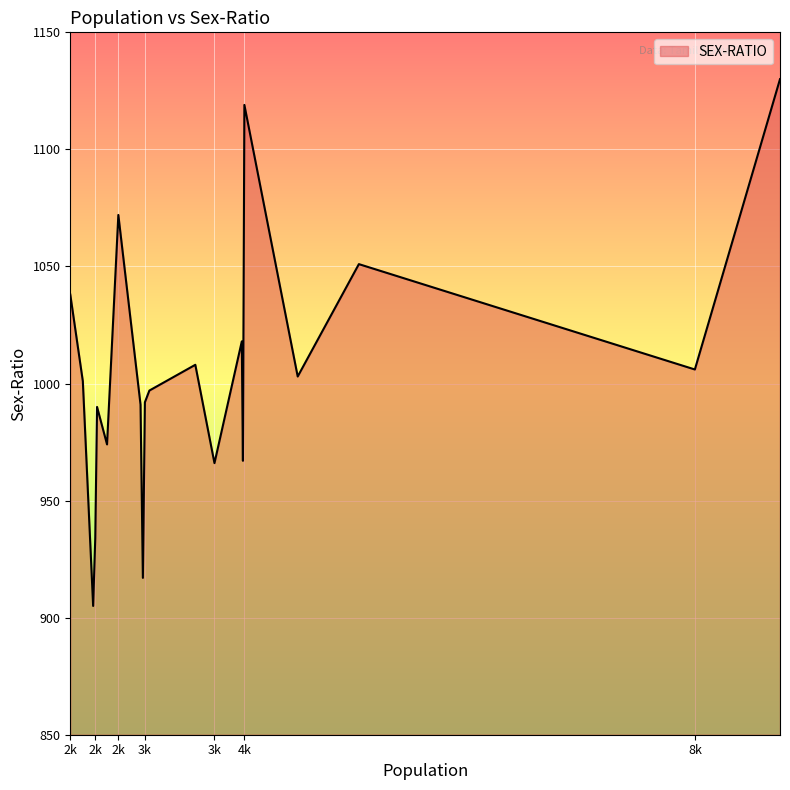

True or false: there are more than 1 points higher than both neighbors.

True